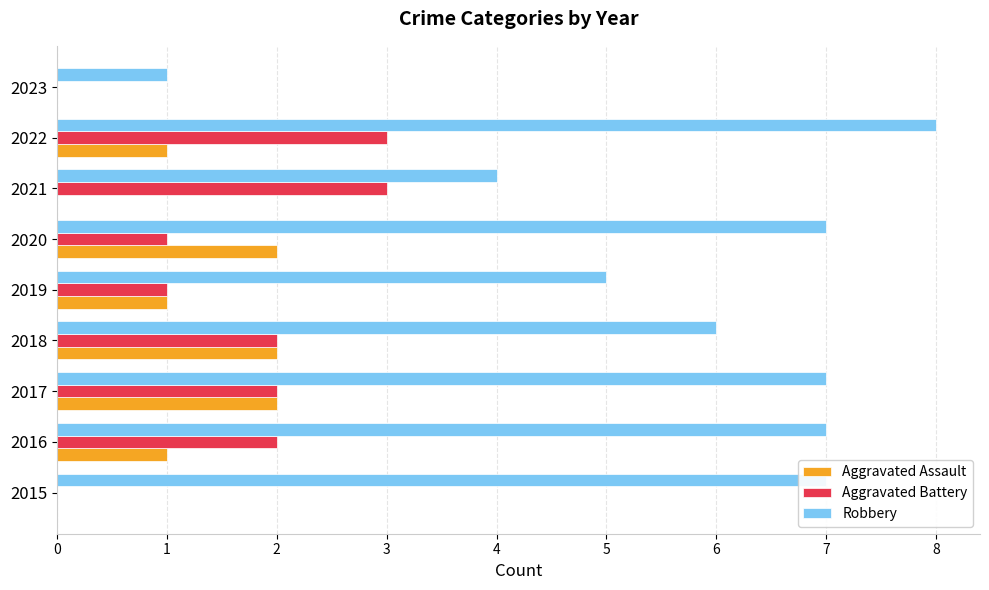

What is the sum of the Robbery values at 2016 and 2023?

8